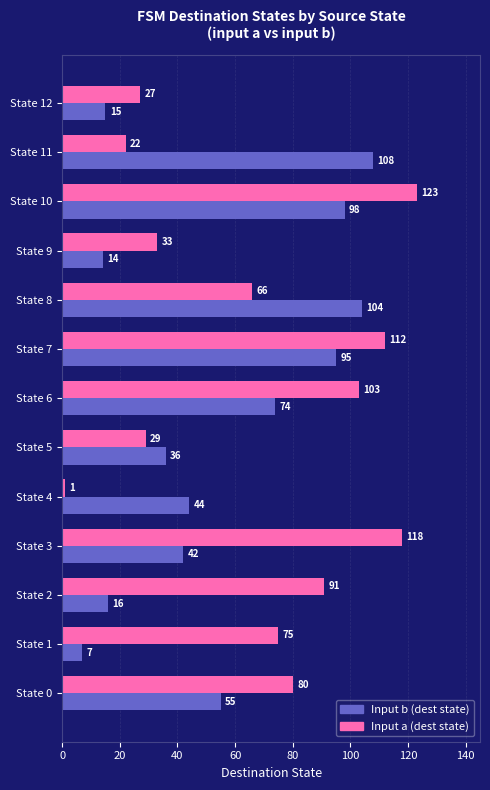

Read the Input b (dest state) value at State 8, to the nearest 10.

100